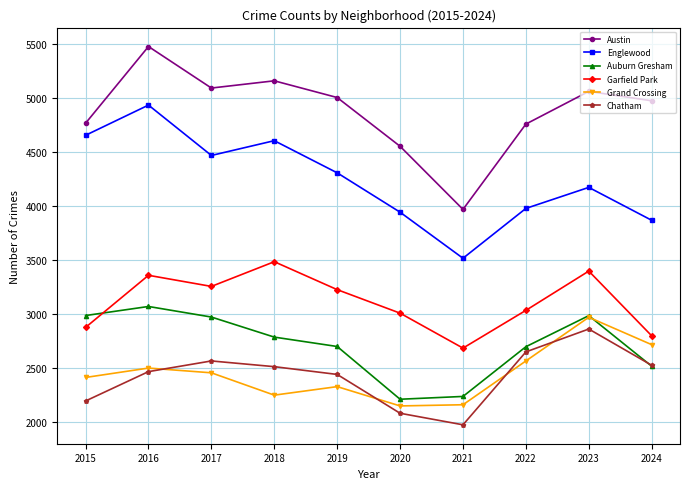

What is the spread (max minus min) of values at 2016?

3014